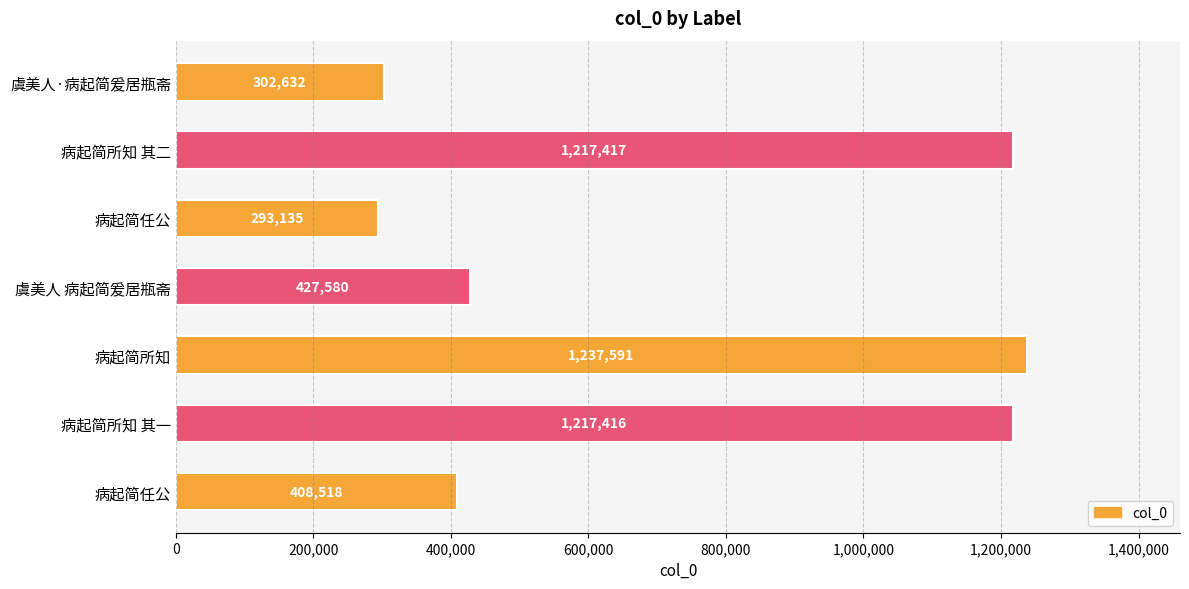

How many bars are there in total?

7